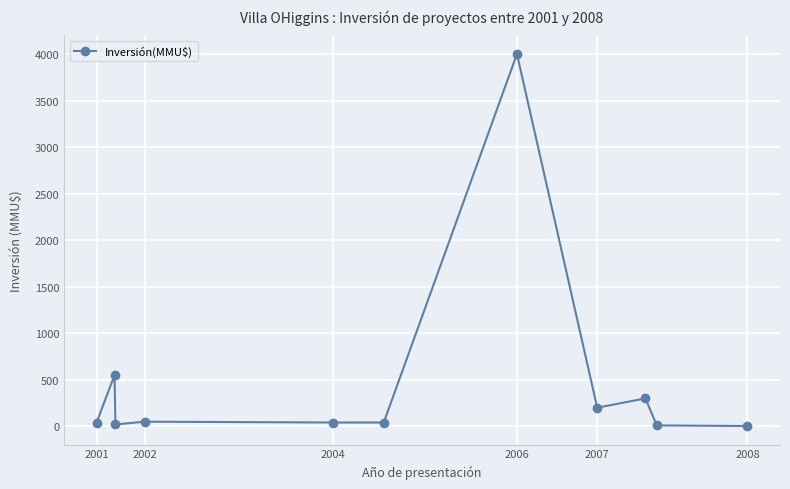

True or false: the data has more than 2 interior local peaks.

True